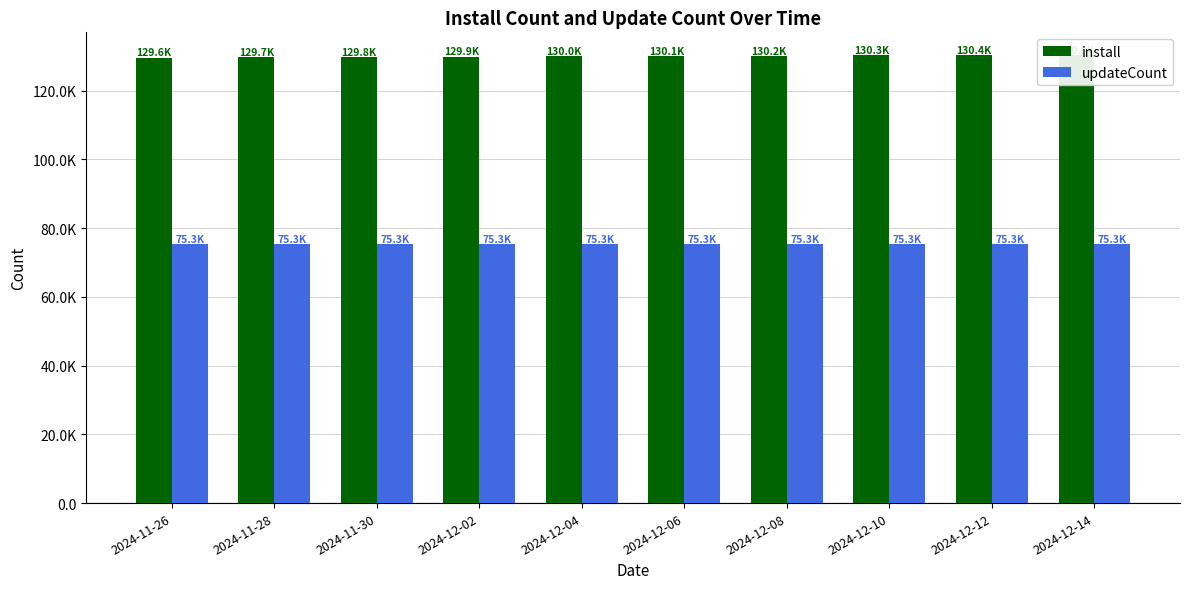

Which series has the widest spread of values?

install